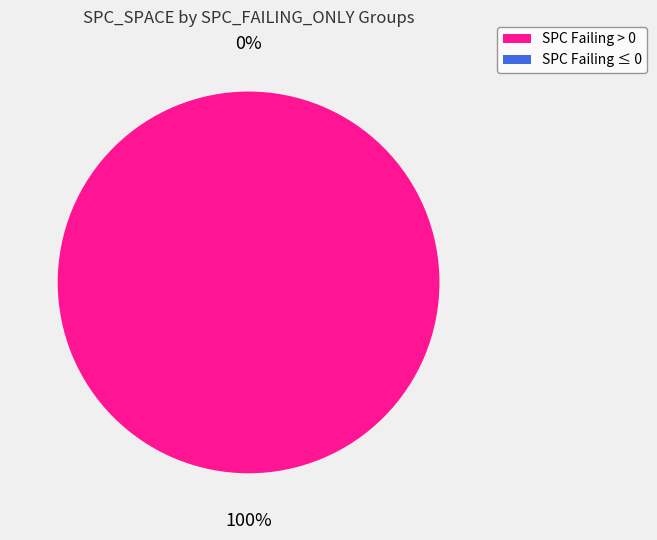

Between 20 and -1, which is larger?

20